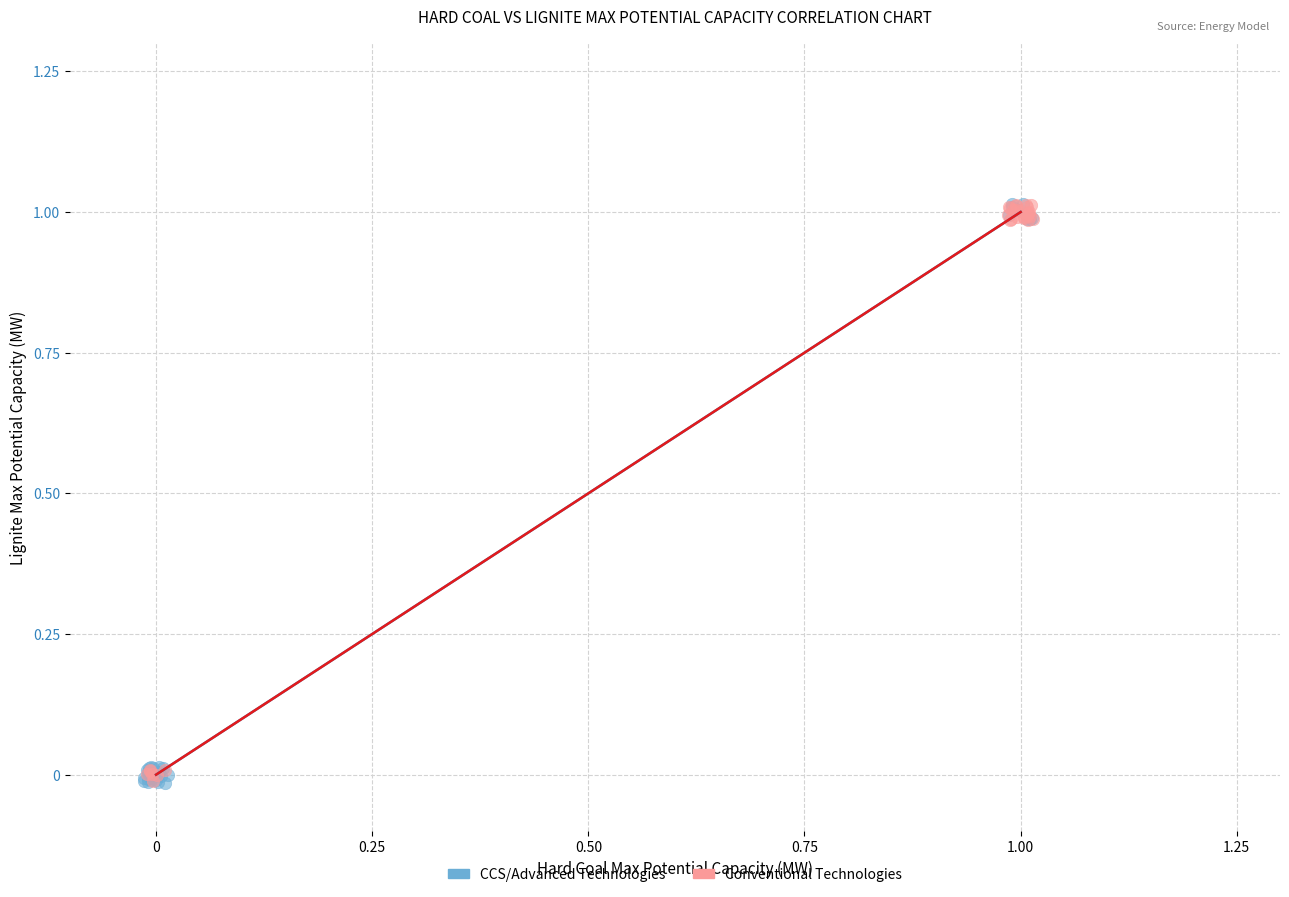

What are all the series names shown in the legend?

CCS/Advanced Technologies, Conventional Technologies